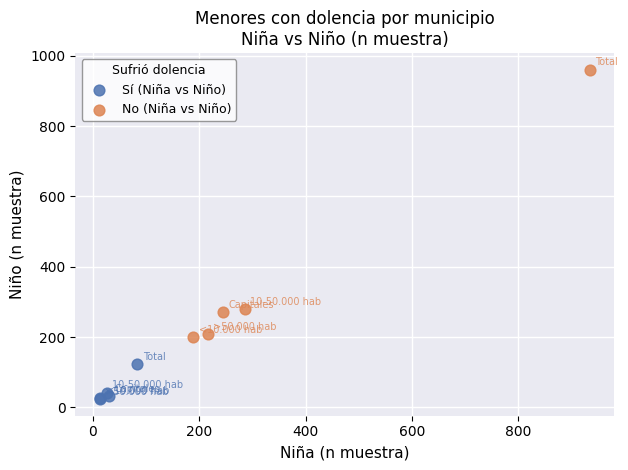

Which series contains the lowest Y value?

Sí (Niña vs Niño)